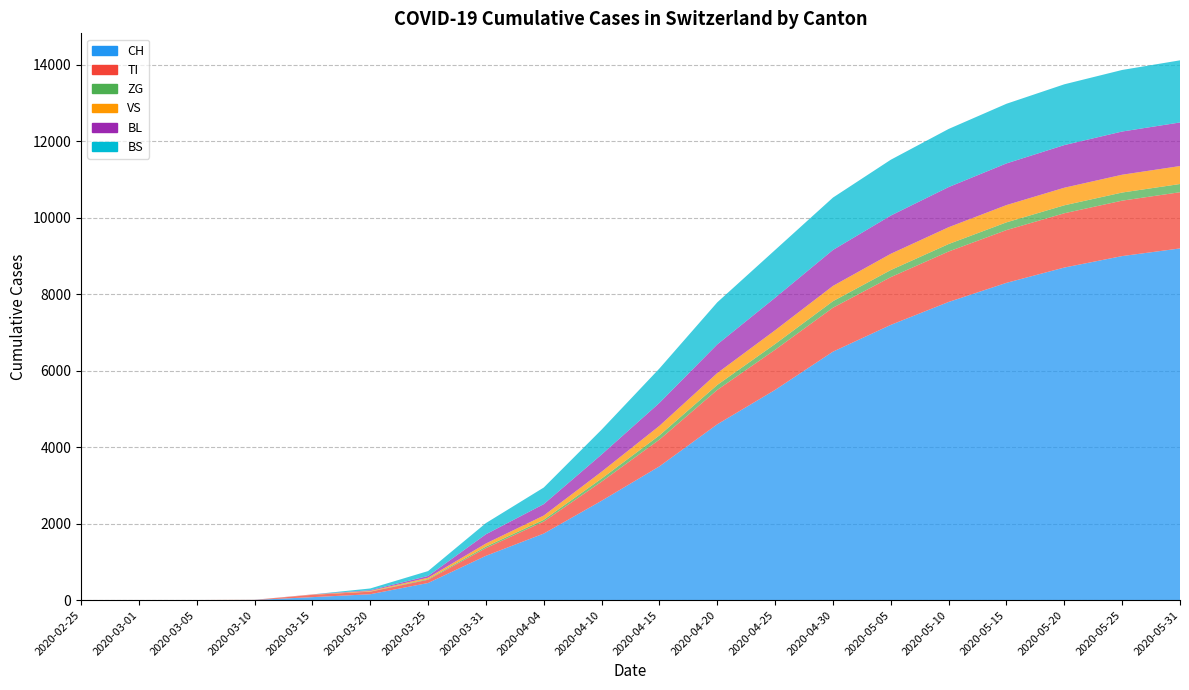

Reading left to right, what are all the values shown in this chart?

CH: 2020-02-25=0	2020-03-01=0	2020-03-05=2	2020-03-10=6	2020-03-15=79	2020-03-20=155	2020-03-25=449	2020-03-31=1160	2020-04-04=1742	2020-04-10=2600	2020-04-15=3500	2020-04-20=4600	2020-04-25=5500	2020-04-30=6500	2020-05-05=7200	2020-05-10=7800	2020-05-15=8300	2020-05-20=8700	2020-05-25=9000	2020-05-31=9200
TI: 2020-02-25=0	2020-03-01=0	2020-03-05=0	2020-03-10=0	2020-03-15=61	2020-03-20=67	2020-03-25=85	2020-03-31=202	2020-04-04=314	2020-04-10=500	2020-04-15=700	2020-04-20=900	2020-04-25=1050	2020-04-30=1150	2020-05-05=1250	2020-05-10=1320	2020-05-15=1380	2020-05-20=1420	2020-05-25=1450	2020-05-31=1470
ZG: 2020-02-25=0	2020-03-01=0	2020-03-05=0	2020-03-10=0	2020-03-15=0	2020-03-20=5	2020-03-25=18	2020-03-31=39	2020-04-04=46	2020-04-10=80	2020-04-15=110	2020-04-20=130	2020-04-25=150	2020-04-30=170	2020-05-05=185	2020-05-10=195	2020-05-15=202	2020-05-20=208	2020-05-25=212	2020-05-31=215
VS: 2020-02-25=0	2020-03-01=0	2020-03-05=2	2020-03-10=2	2020-03-15=6	2020-03-20=15	2020-03-25=35	2020-03-31=81	2020-04-04=112	2020-04-10=180	2020-04-15=250	2020-04-20=310	2020-04-25=360	2020-04-30=400	2020-05-05=425	2020-05-10=440	2020-05-15=452	2020-05-20=460	2020-05-25=466	2020-05-31=470
BL: 2020-02-25=0	2020-03-01=0	2020-03-05=0	2020-03-10=2	2020-03-15=5	2020-03-20=18	2020-03-25=46	2020-03-31=242	2020-04-04=298	2020-04-10=450	2020-04-15=600	2020-04-20=750	2020-04-25=850	2020-04-30=940	2020-05-05=1000	2020-05-10=1050	2020-05-15=1090	2020-05-20=1115	2020-05-25=1130	2020-05-31=1140
BS: 2020-02-25=0	2020-03-01=0	2020-03-05=0	2020-03-10=0	2020-03-15=0	2020-03-20=46	2020-03-25=128	2020-03-31=292	2020-04-04=434	2020-04-10=650	2020-04-15=900	2020-04-20=1100	2020-04-25=1250	2020-04-30=1370	2020-05-05=1460	2020-05-10=1520	2020-05-15=1560	2020-05-20=1590	2020-05-25=1610	2020-05-31=1625